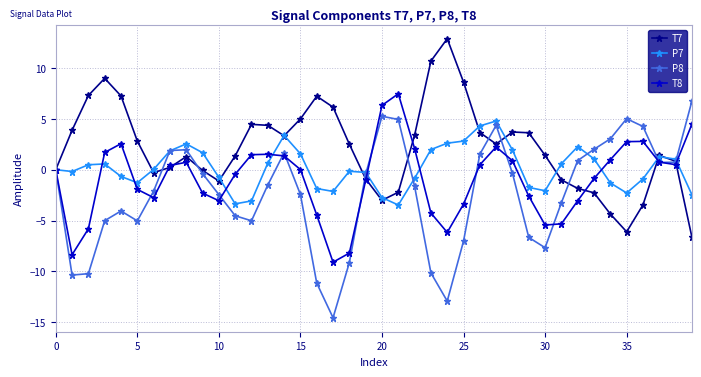

Rank the series by their average value, from lowest to highest.

P8, T8, P7, T7